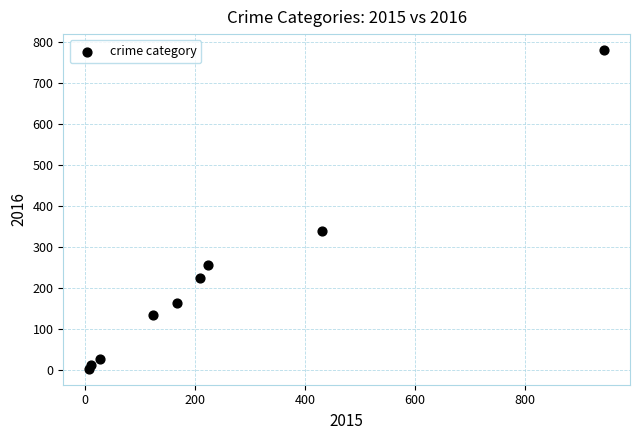

What Y value in the scatter plot is closest to 392?

339